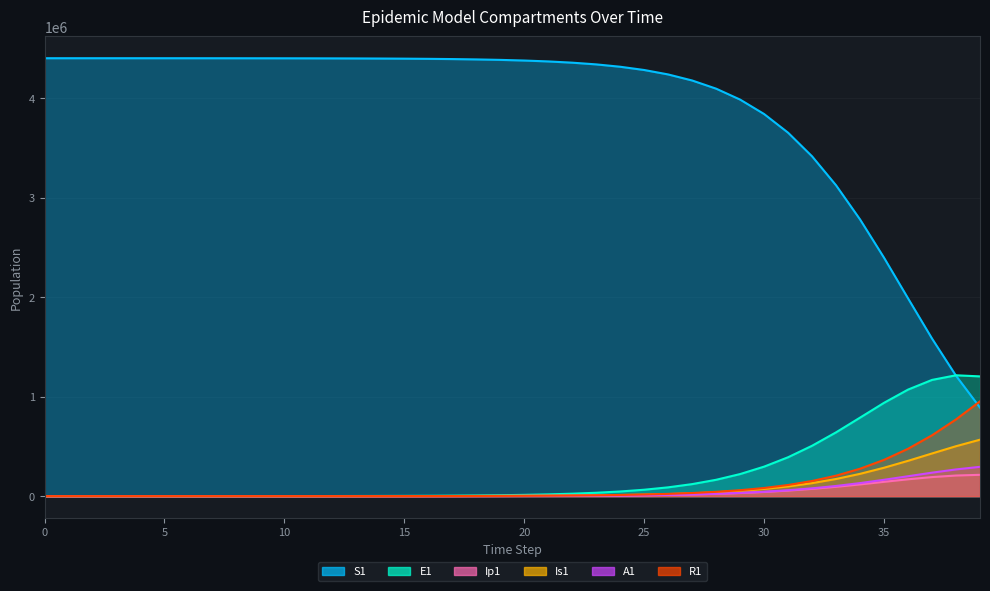

What value does the Is1 series have at 29?

53074.8